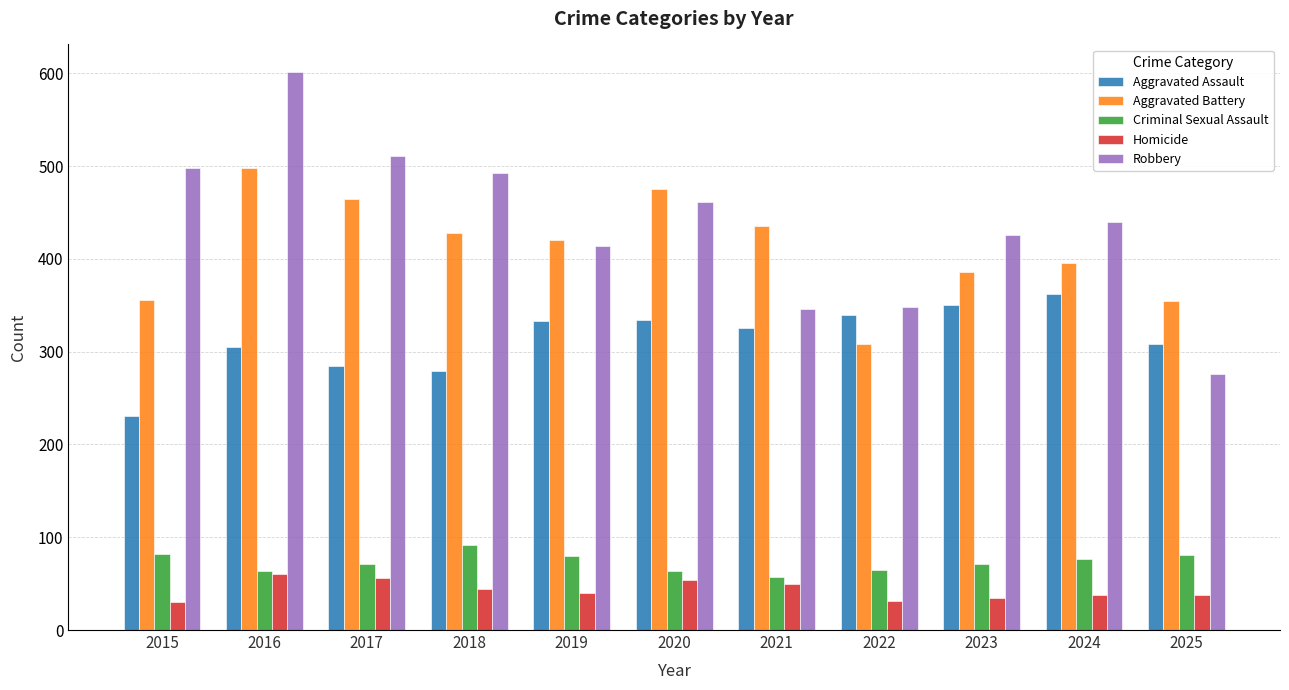

Does the chart contain stacked bars?

No